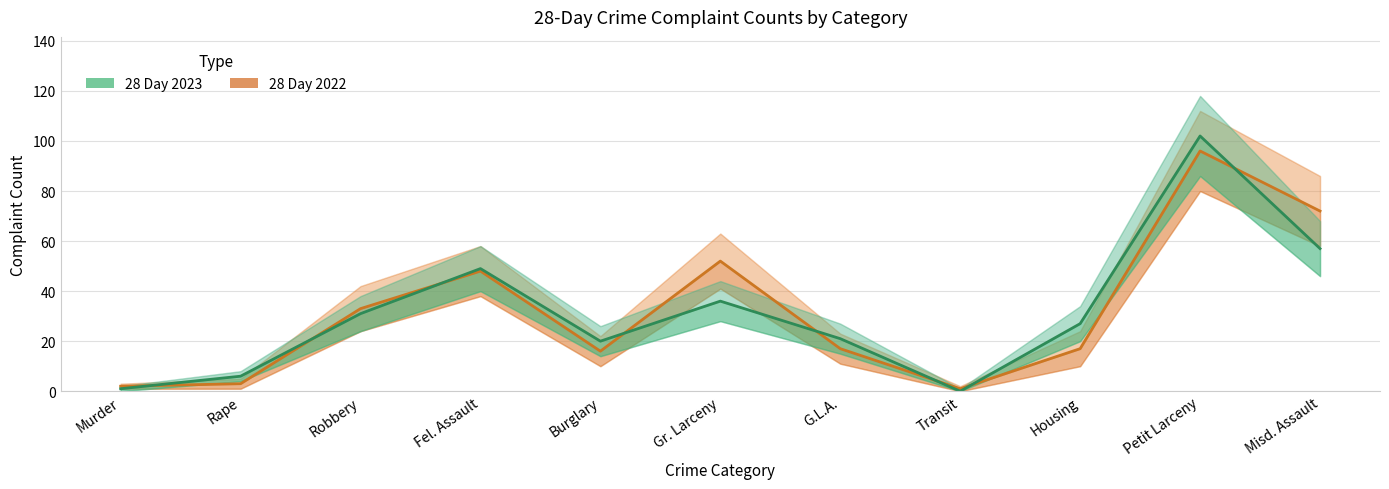

Is it true that 28 Day 2023 equals 2 at Murder?

False